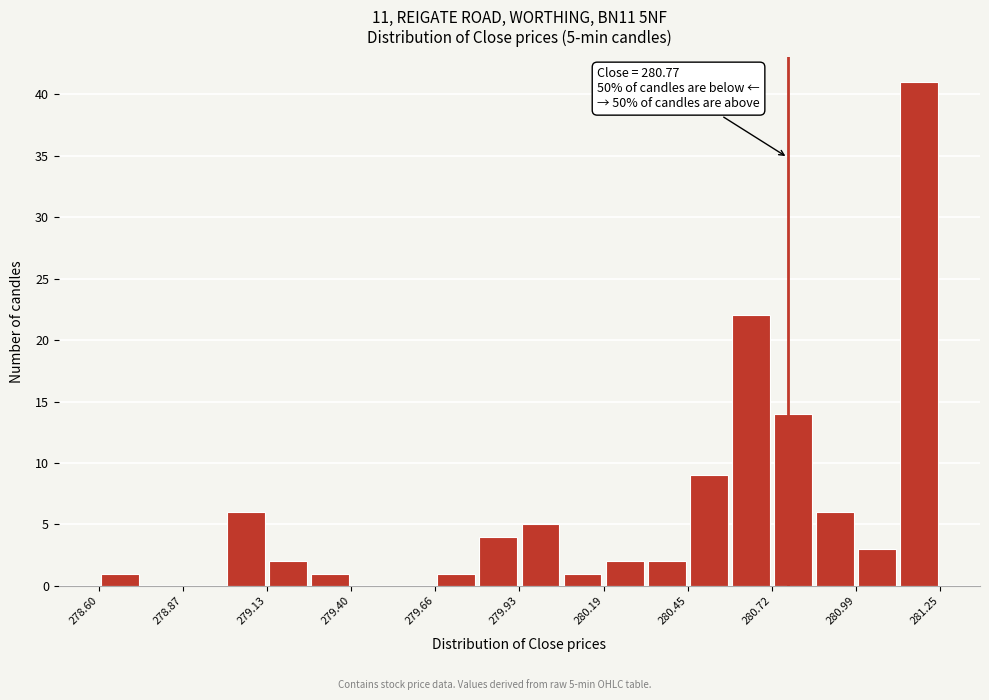

Read against the x-axis, roughly where is the centre of the tallest bar?

281.20